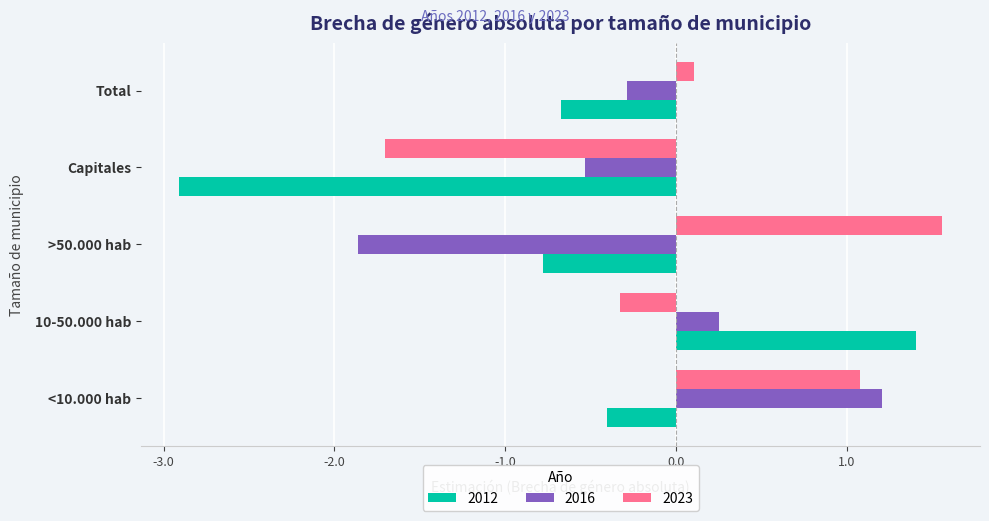

What is the approximate value of 2012 at <10.000 hab?

-0.4